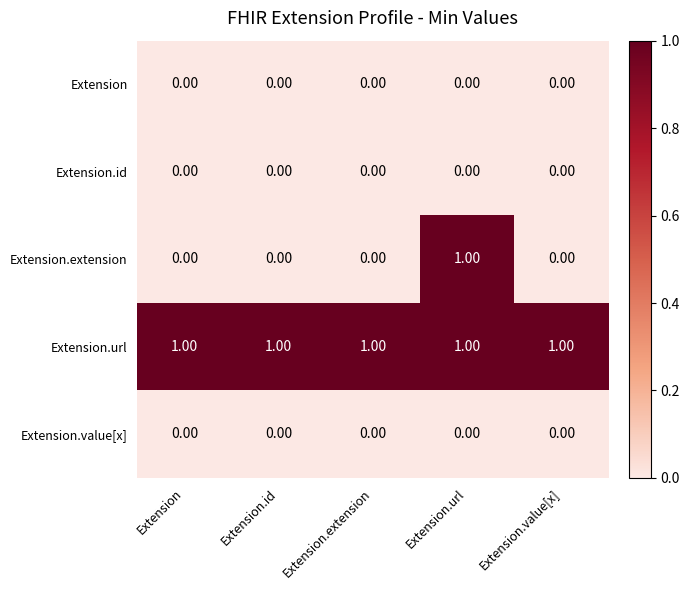

Which series has the largest range (max minus min)?

Extension.extension